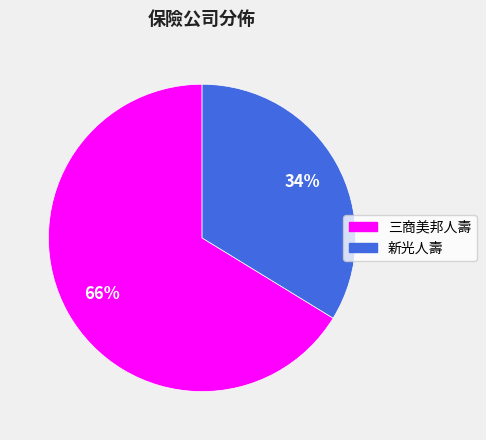

To the nearest percent, what is the average slice percentage?

50%